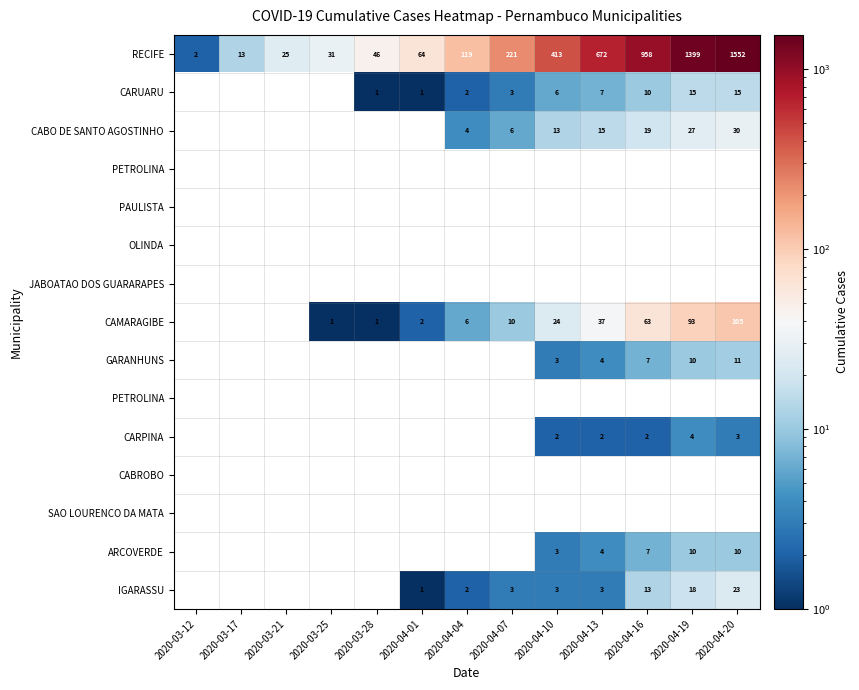

At which category does the chart reach its minimum across all series?

2020-03-28